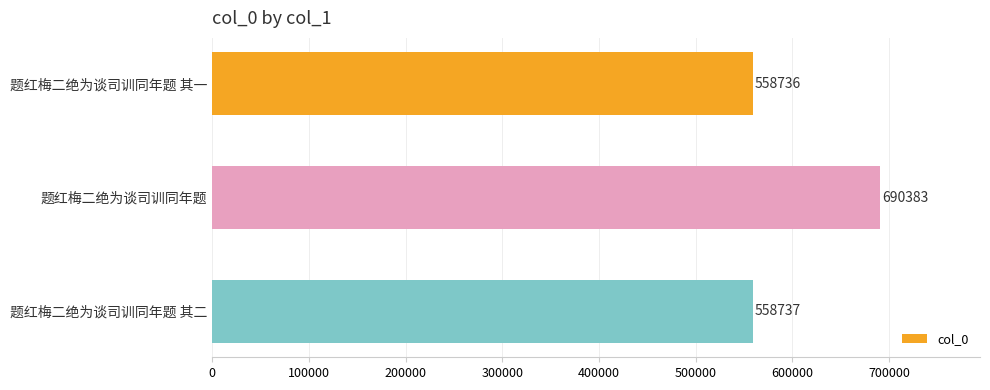

Reading bottom to top, what are all the values shown in this chart?

558737	690383	558736